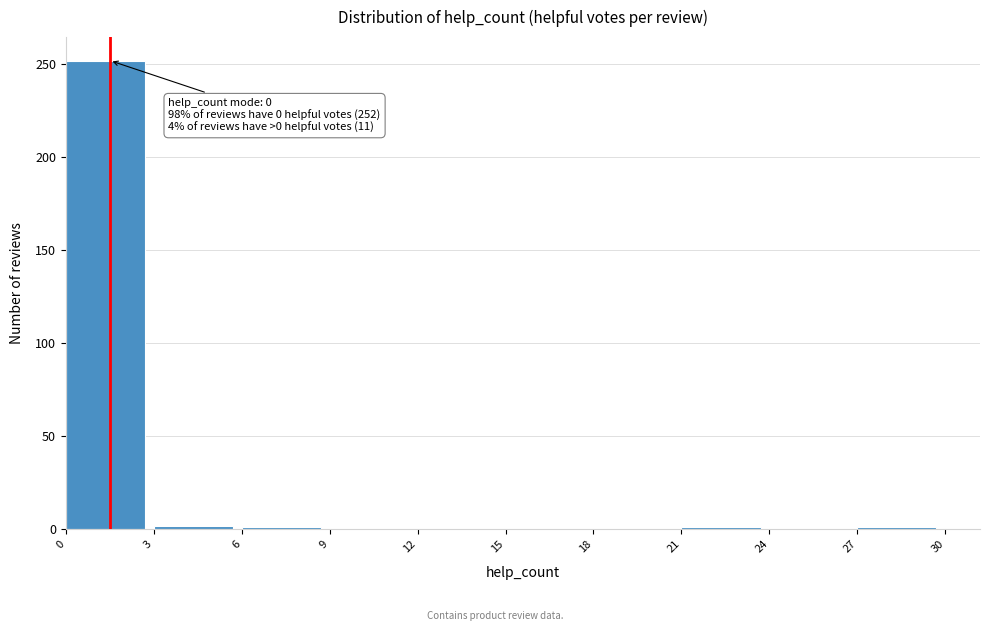

What is the maximum value shown in the chart?

252